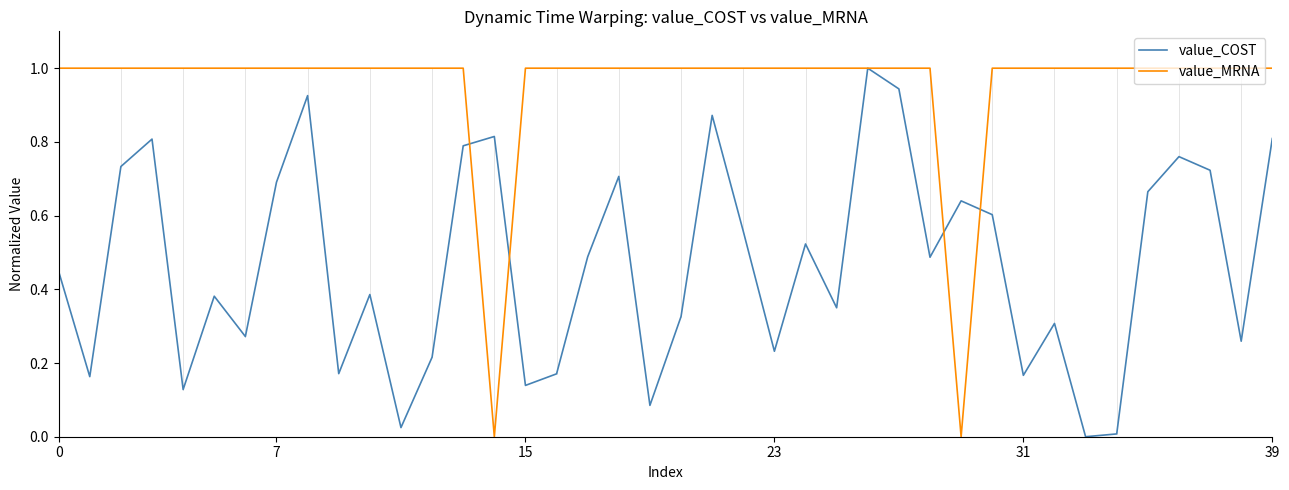

What is the maximum value for value_MRNA?

1.0